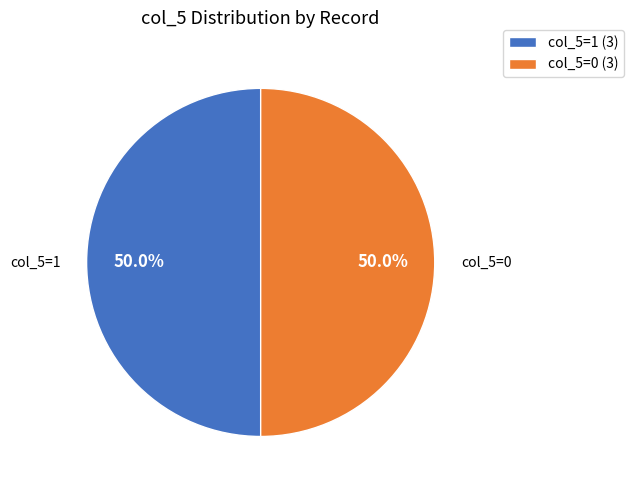

Approximately how many times larger is the value at col_5=1 (3) compared to col_5=0 (3)?

1.0